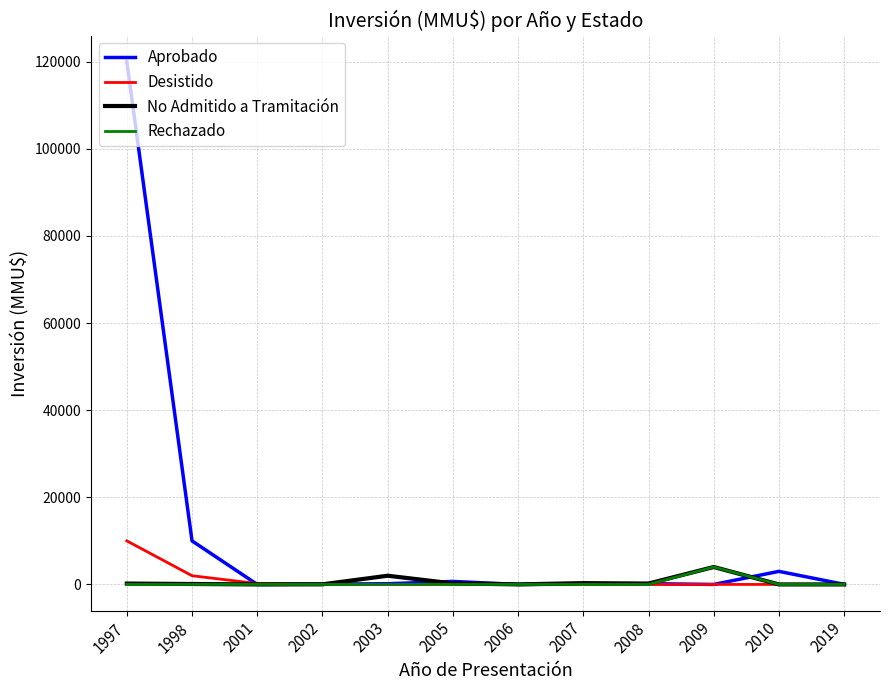

What is the spread (max minus min) of values at 2019?

20